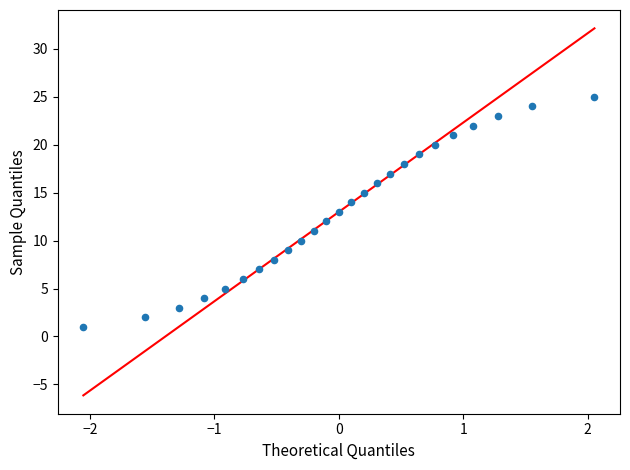

What is the range of Y values (max minus min)?

24